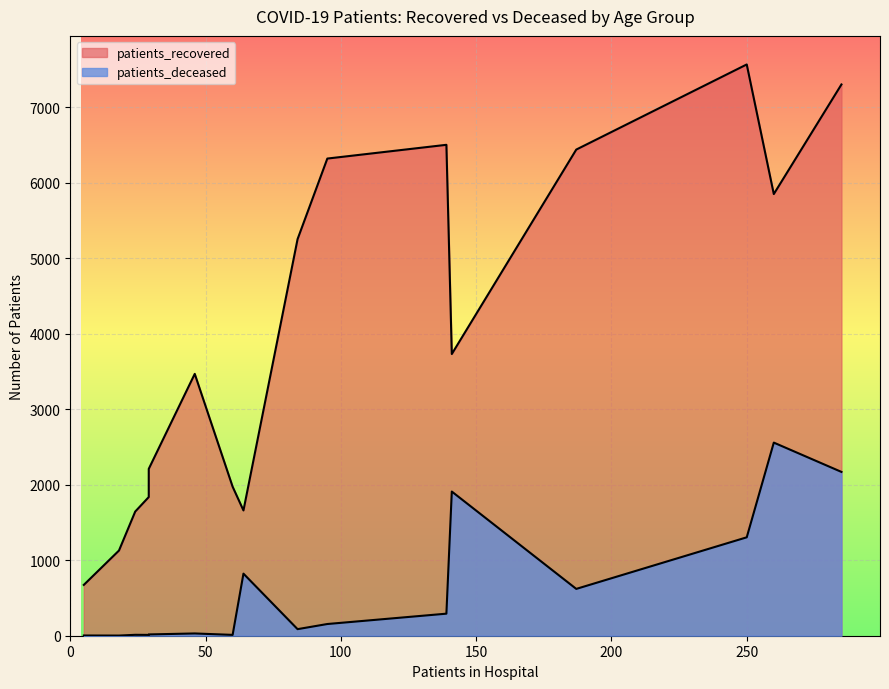

Rank the series at 45 - 49 from lowest to highest value.

patients_deceased, patients_recovered